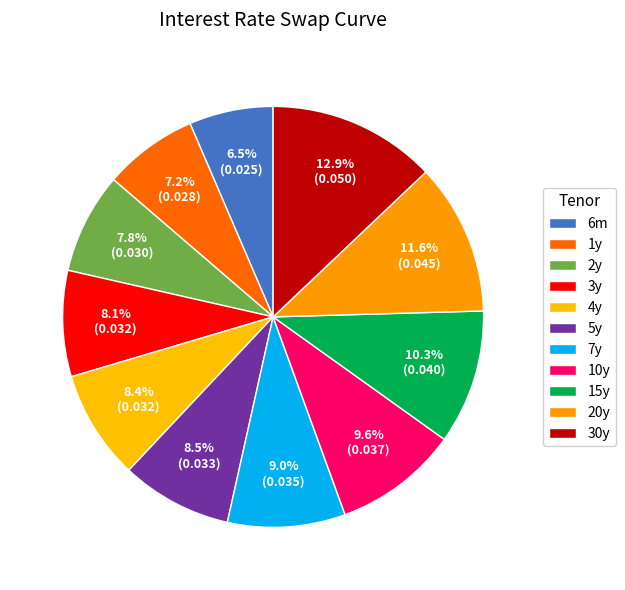

To the nearest percent, what is the combined percentage of 20y and 15y?

22%